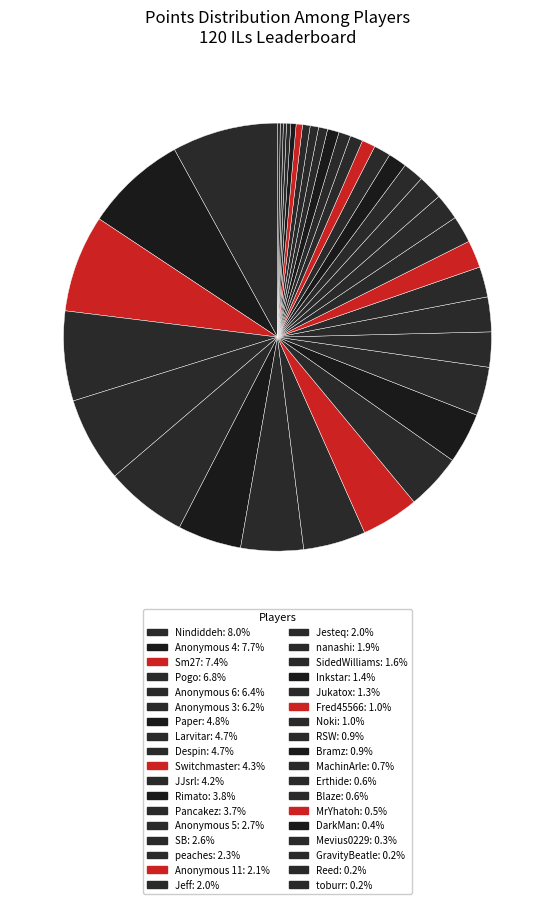

How many slices are in this pie chart?

36